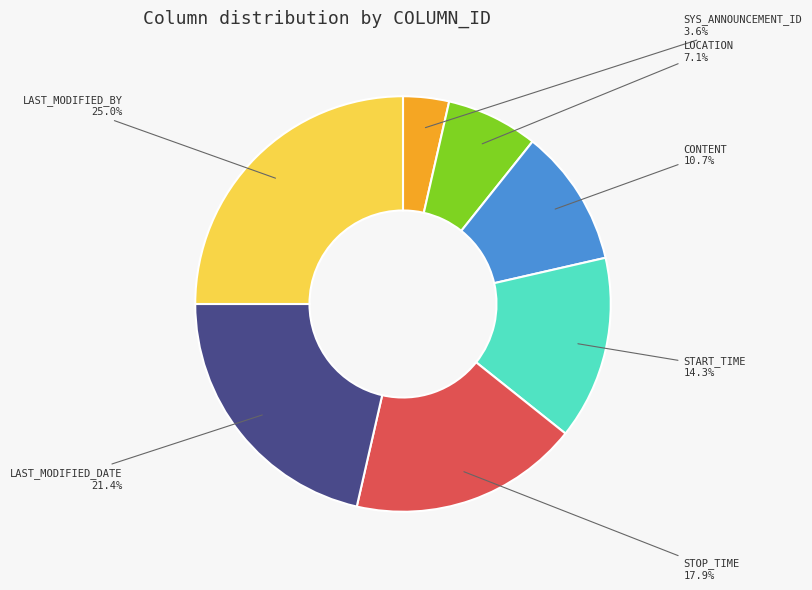

Which category has the smallest portion of the pie?

SYS_ANNOUNCEMENT_ID